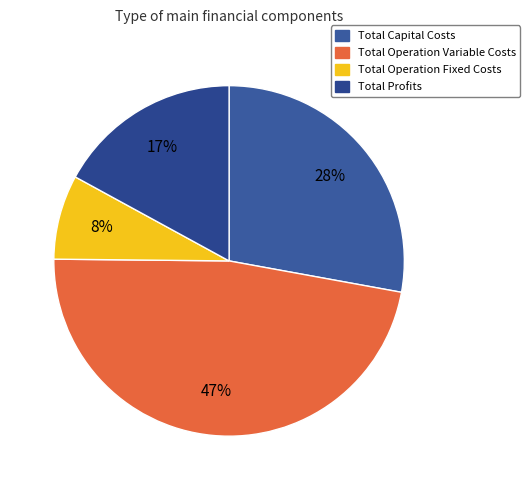

To the nearest percent, what portion does Total Operation Fixed Costs represent?

8%